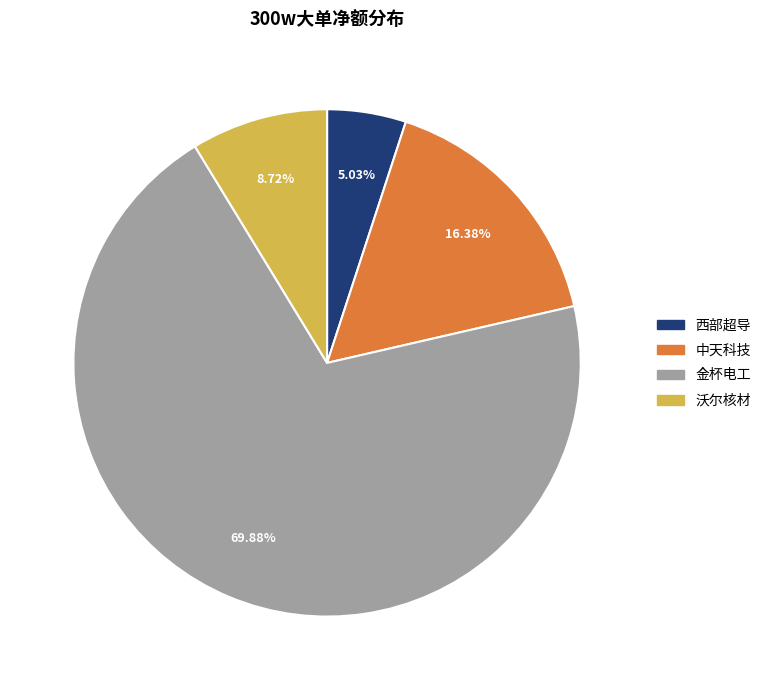

Is there any slice that represents more than half of the pie?

Yes